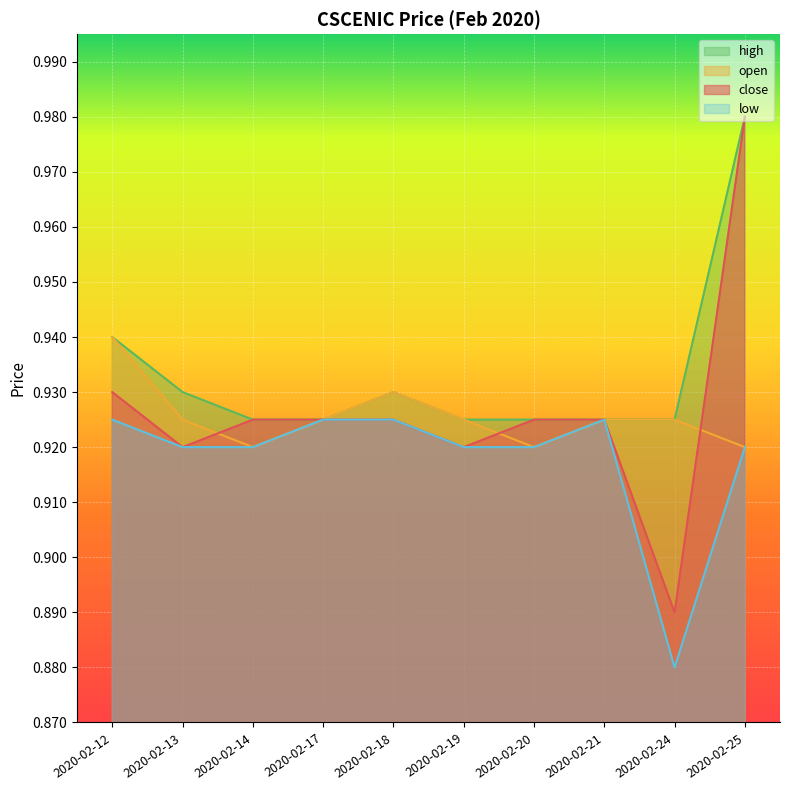

What is the value of the close point at the 4th from the left?

0.9